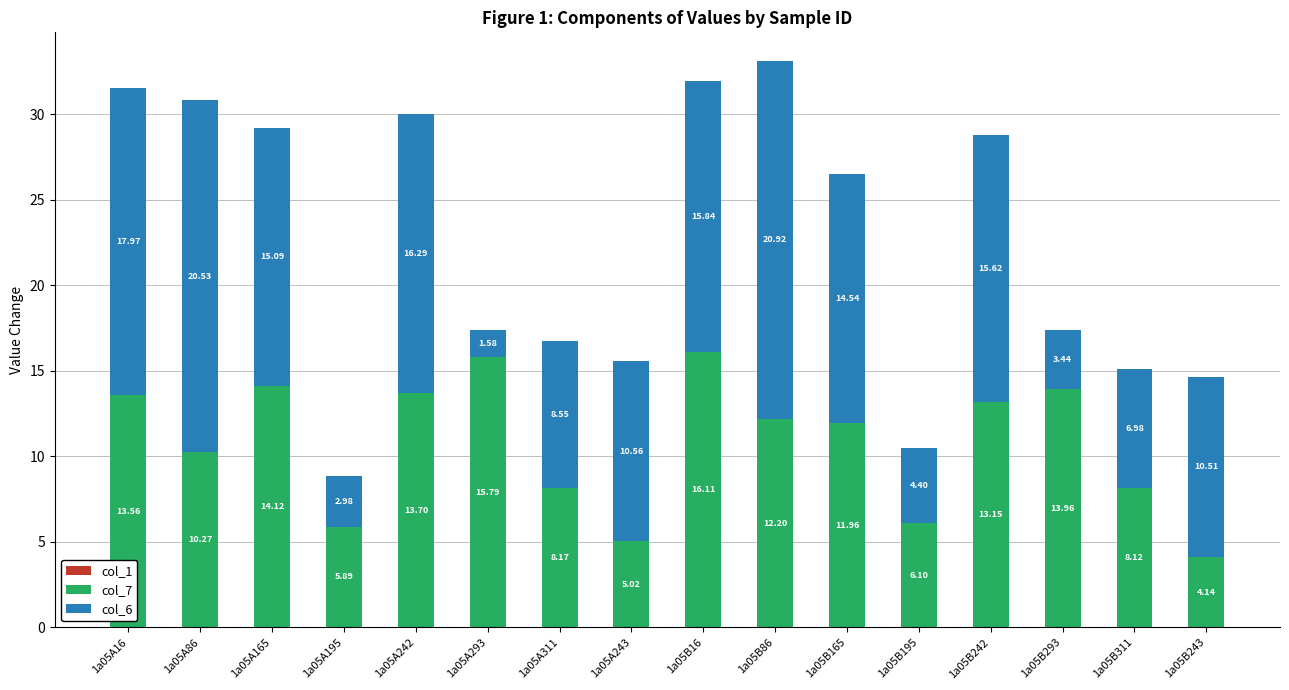

List the labels in order of col_7 value, smallest first.

1a05B243, 1a05A243, 1a05A195, 1a05B195, 1a05B311, 1a05A311, 1a05A86, 1a05B165, 1a05B86, 1a05B242, 1a05A16, 1a05A242, 1a05B293, 1a05A165, 1a05A293, 1a05B16